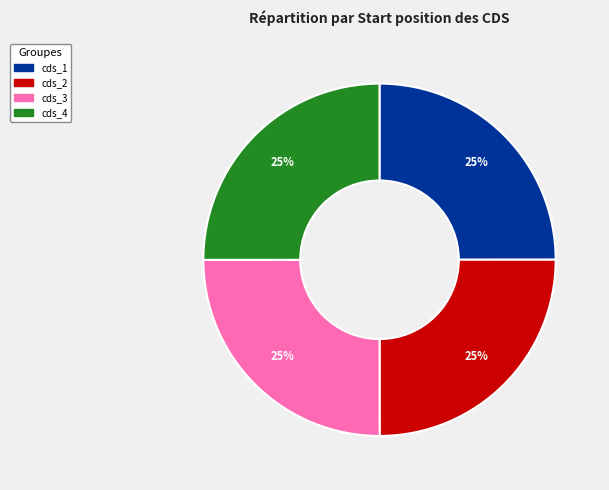

To the nearest percent, what is the average slice percentage?

25%